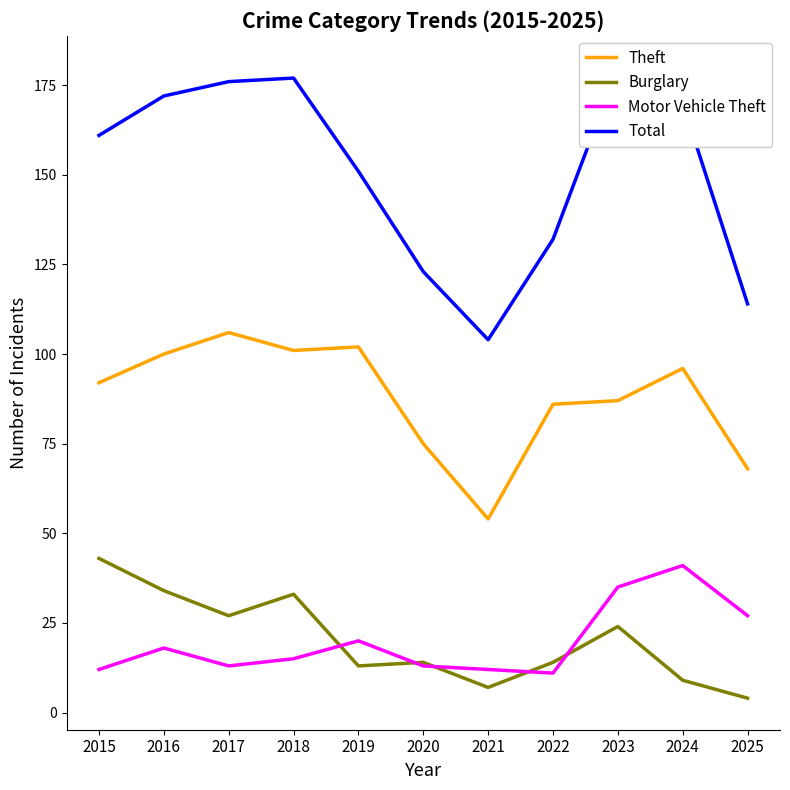

Is the value of Theft at 2016 greater than the value of Motor Vehicle Theft at 2023?

Yes